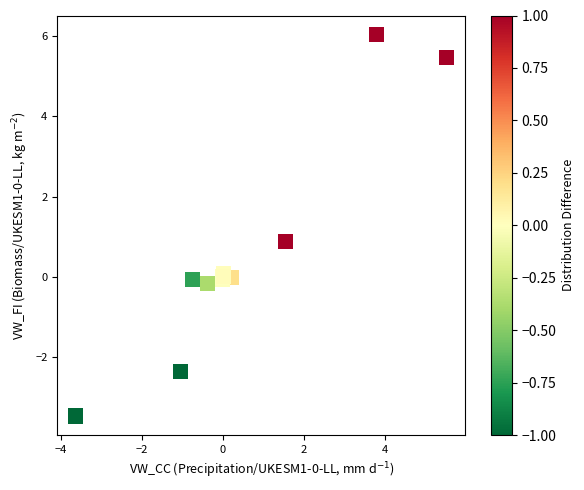

What Y value in the scatter plot is closest to 1?

0.9